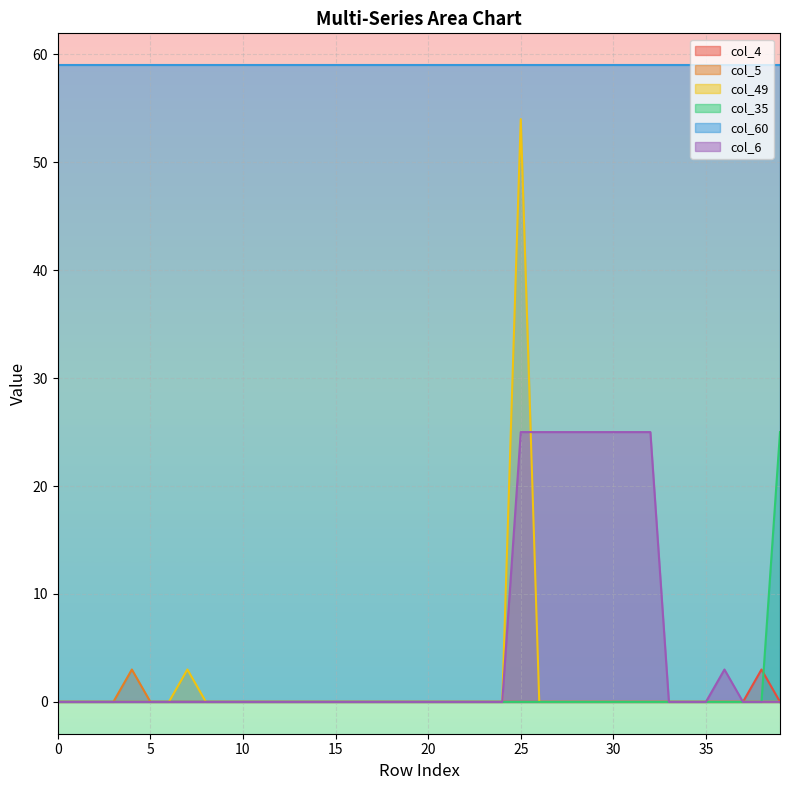

Where is col_49 nearest to the value 27?

7